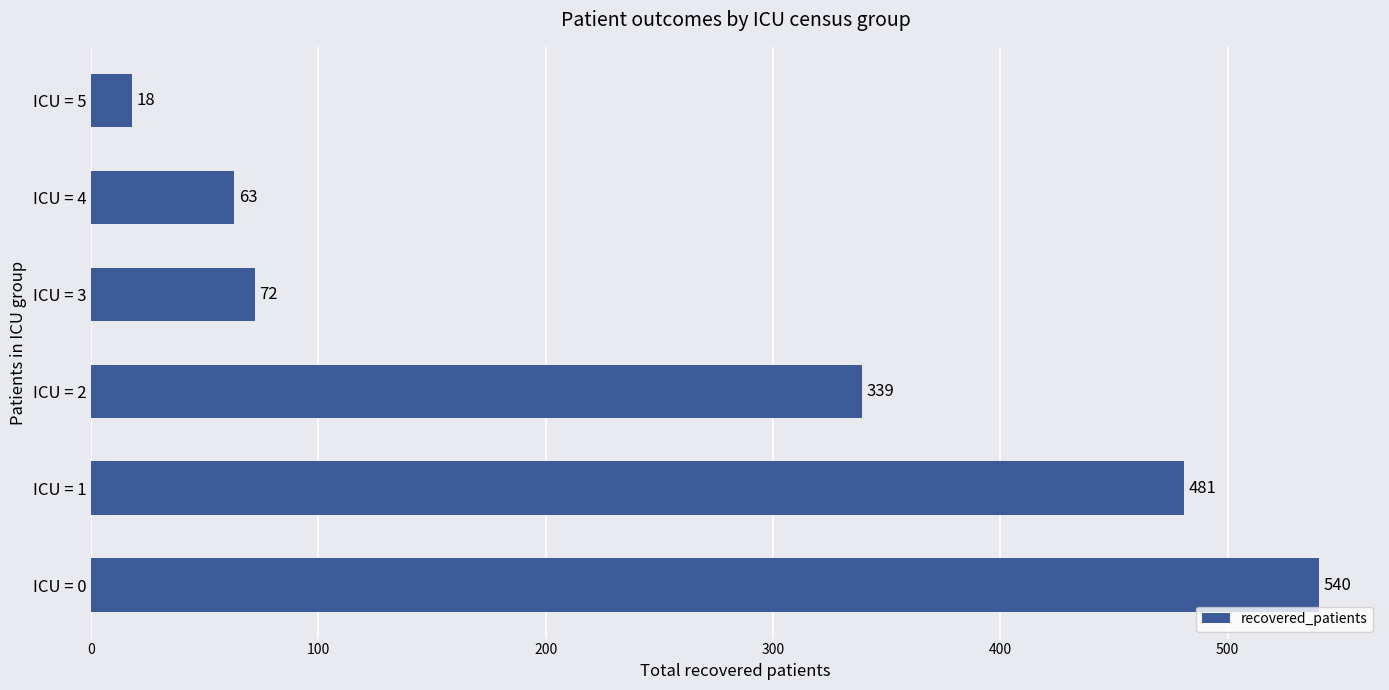

What is the difference between the maximum and minimum values?

522